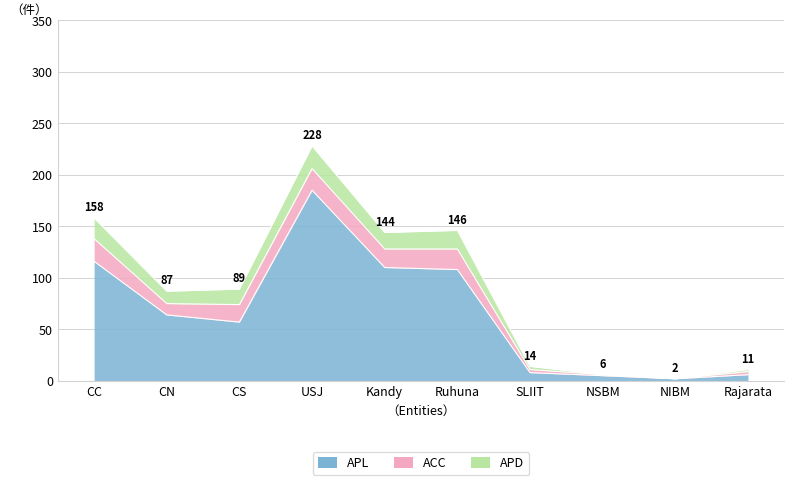

At which label is APL closest to 93?

Ruhuna